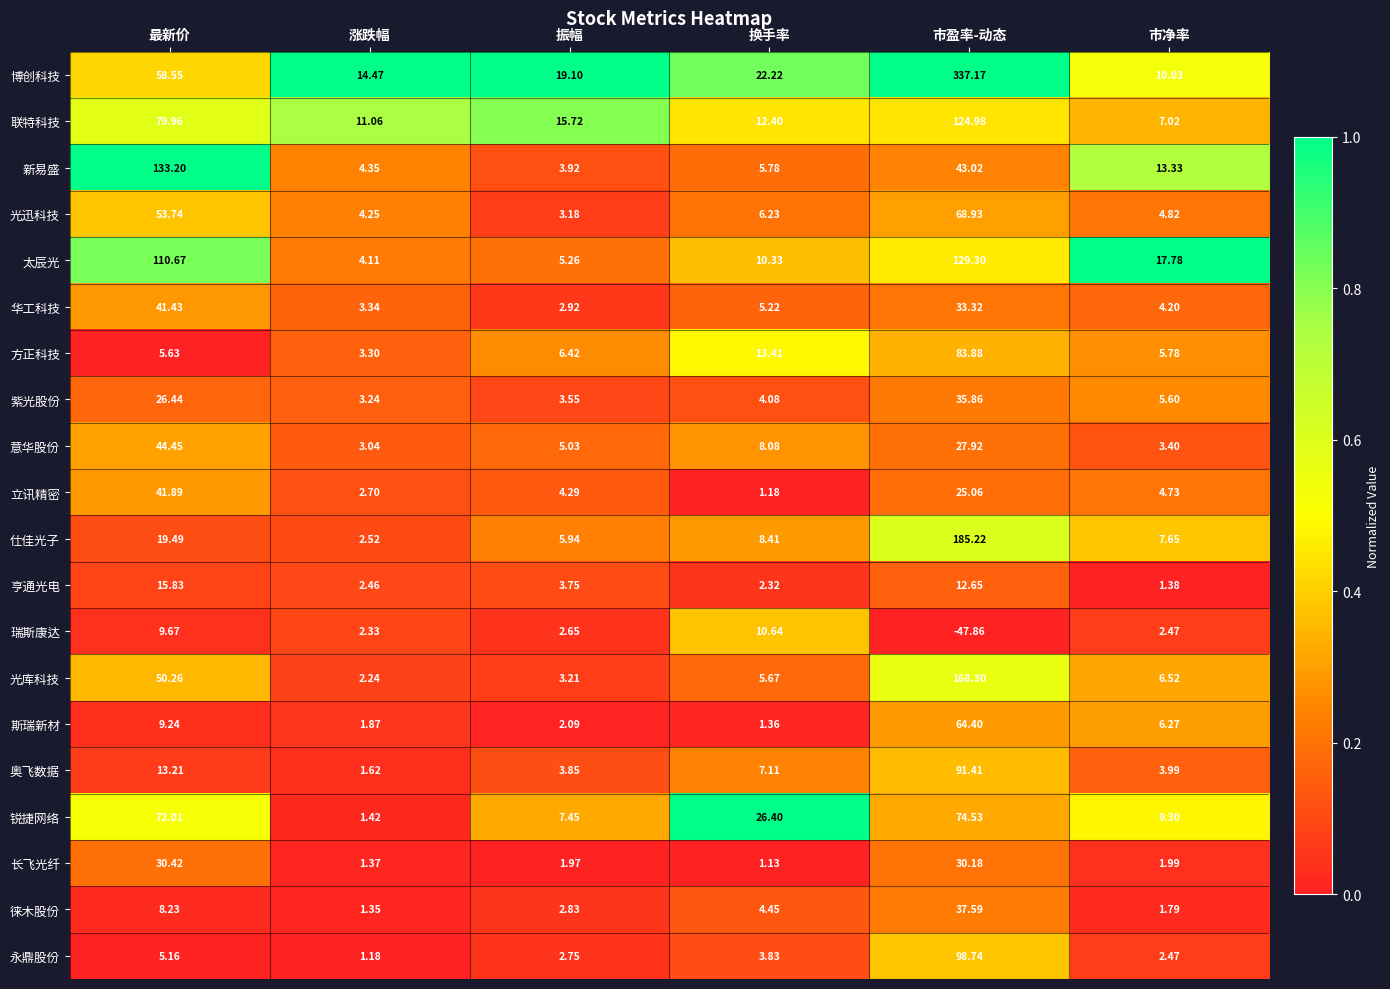

What is the total value across all series at 涨跌幅?

72.2